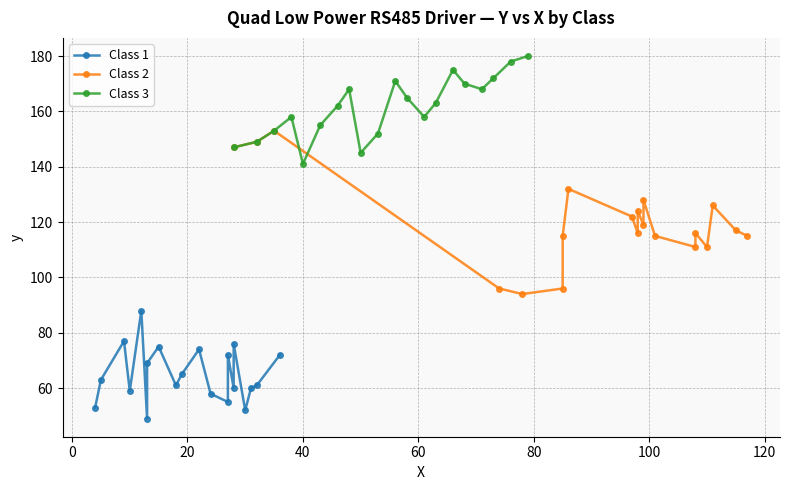

What is the sum of all Class 3 values?

3230